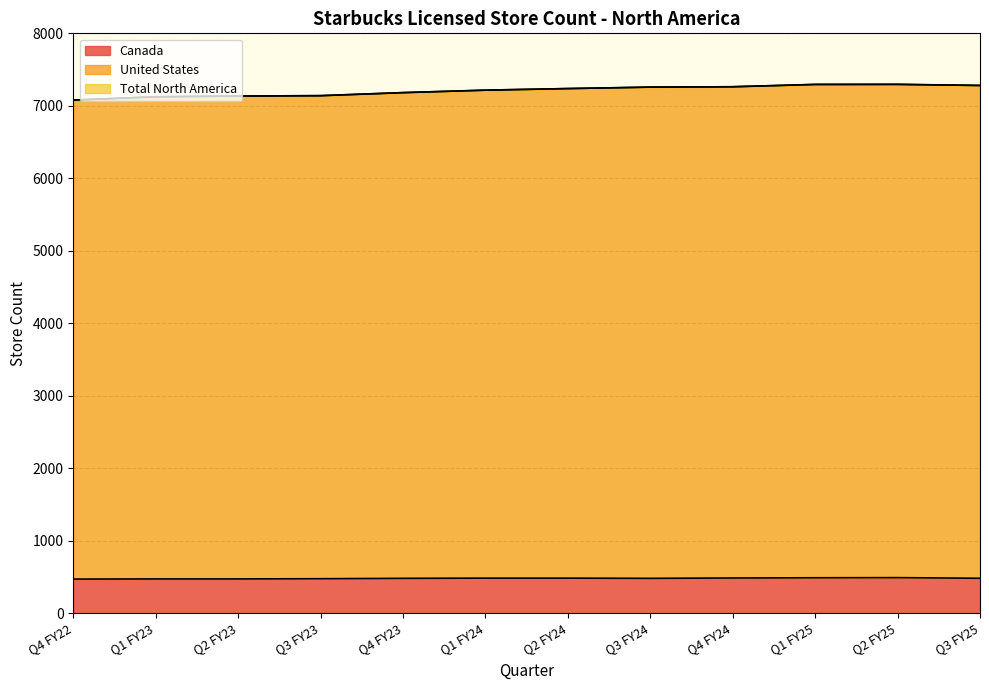

What is the maximum value for Canada?

491